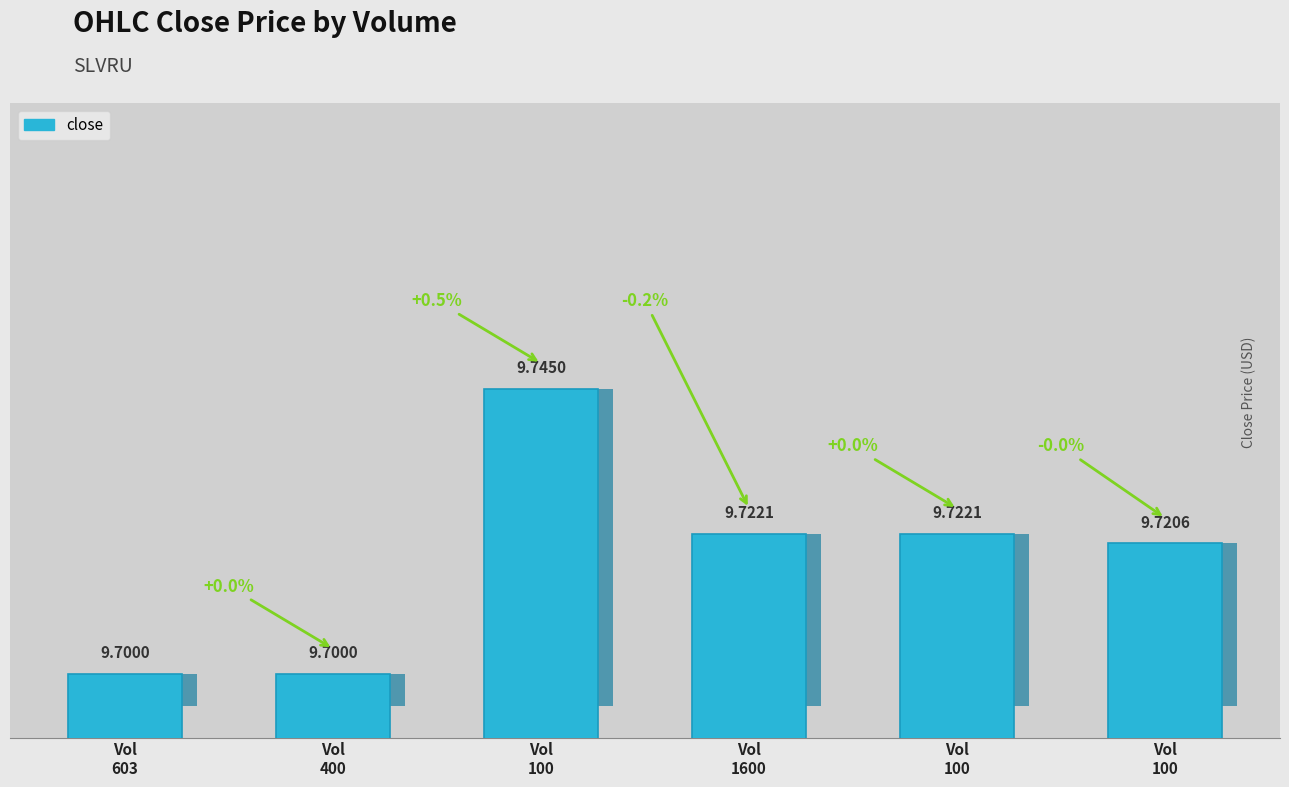

Reading right to left, transcribe all the data shown in this chart.

Vol
100=9.7	Vol
100=9.7	Vol
1600=9.7	Vol
100=9.7	Vol
400=9.7	Vol
603=9.7